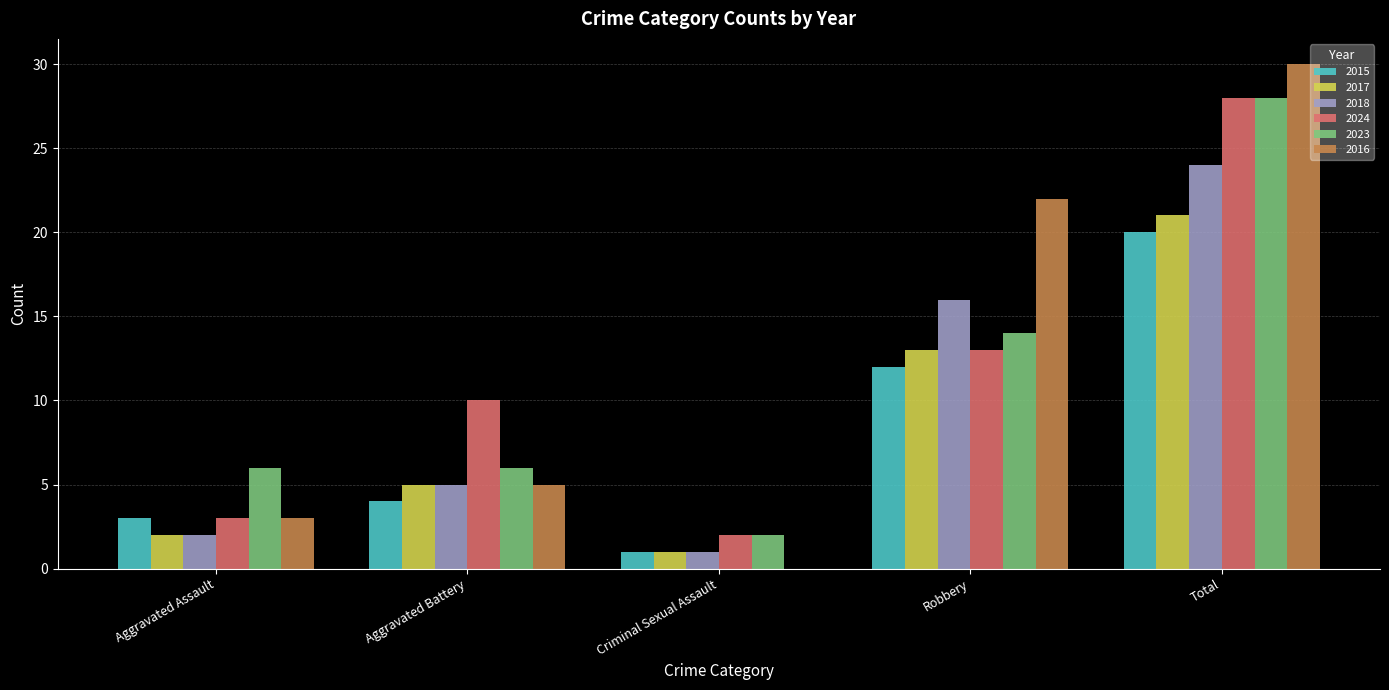

Between Criminal Sexual Assault and Total, which series saw the biggest shift?

2016